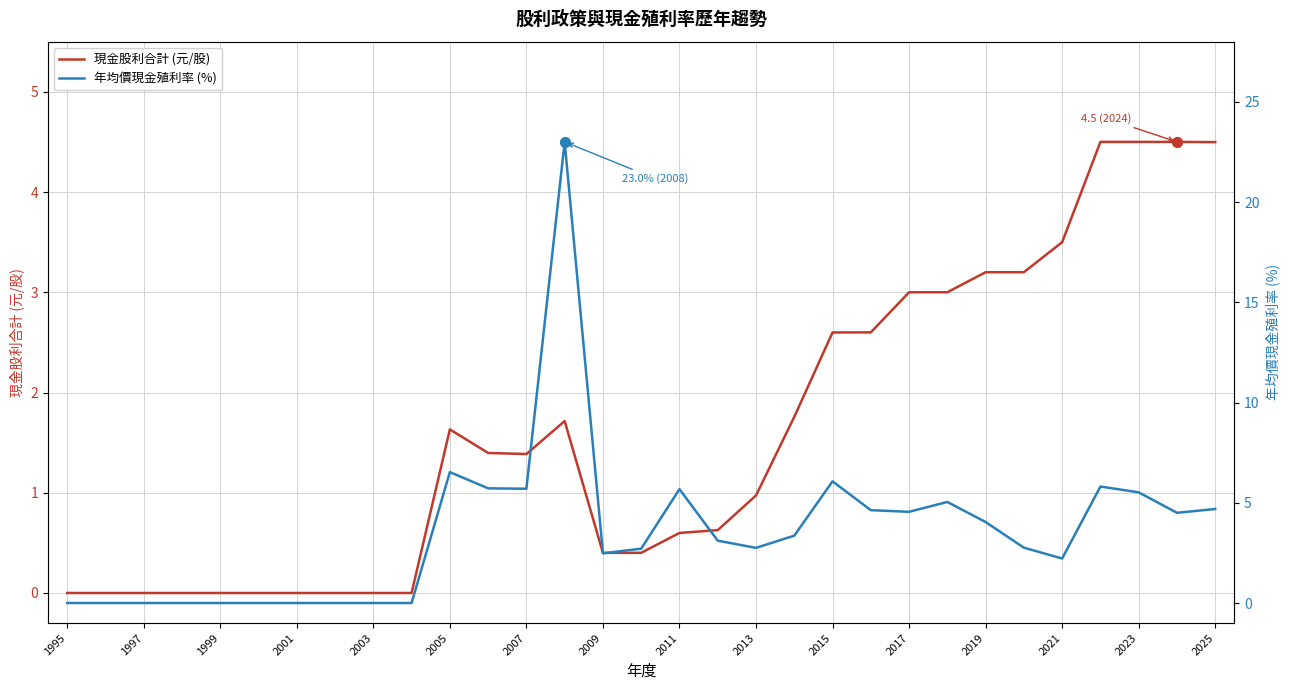

What are all the series names shown in the legend?

現金股利合計 (元/股), 年均價現金殖利率 (%)